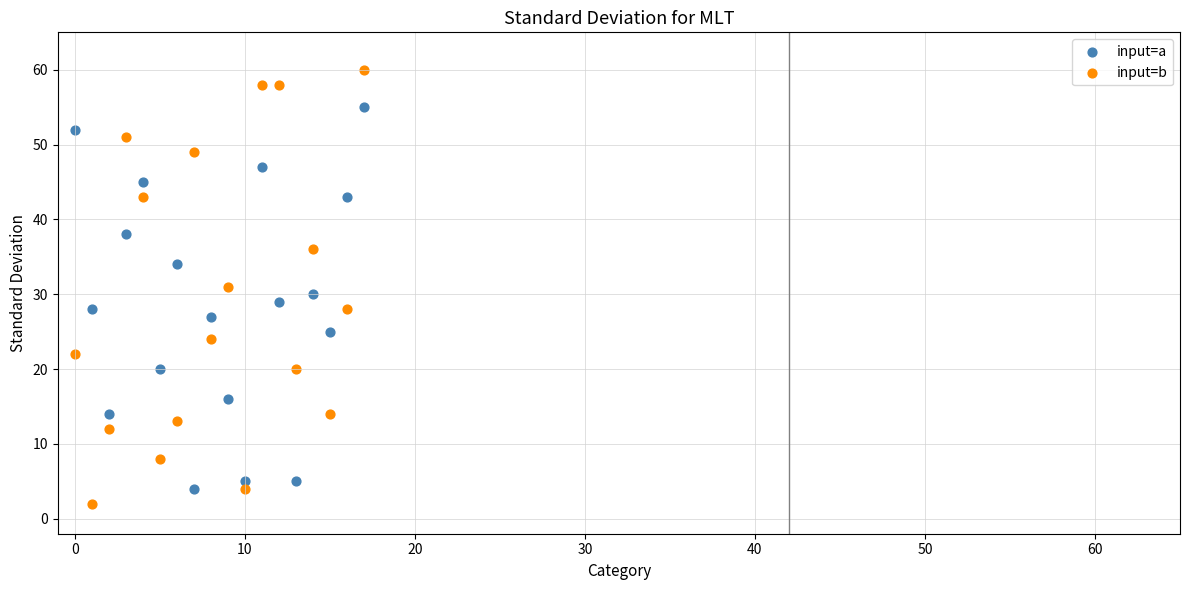

Which series reaches the maximum Y coordinate?

input=b